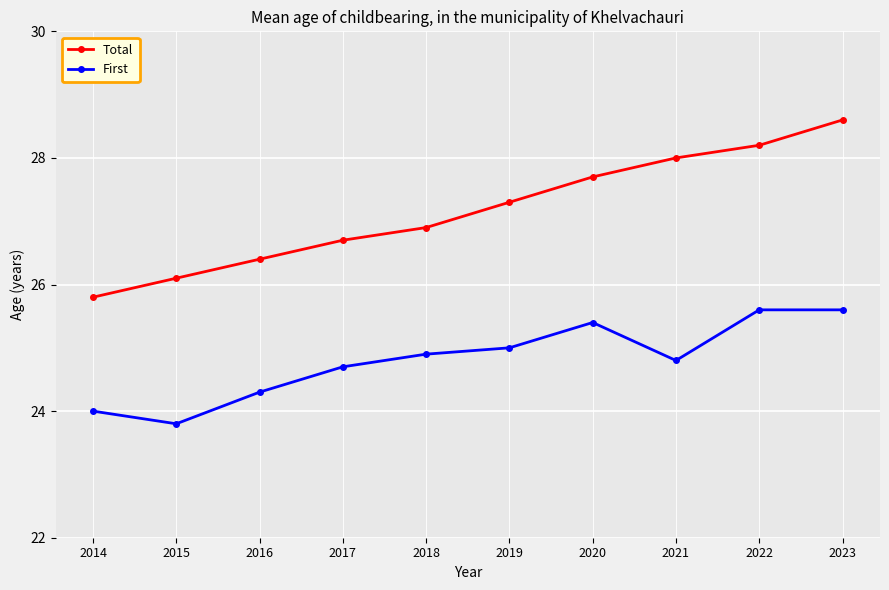

Is the value of First at 2019 greater than the value of Total at 2019?

No